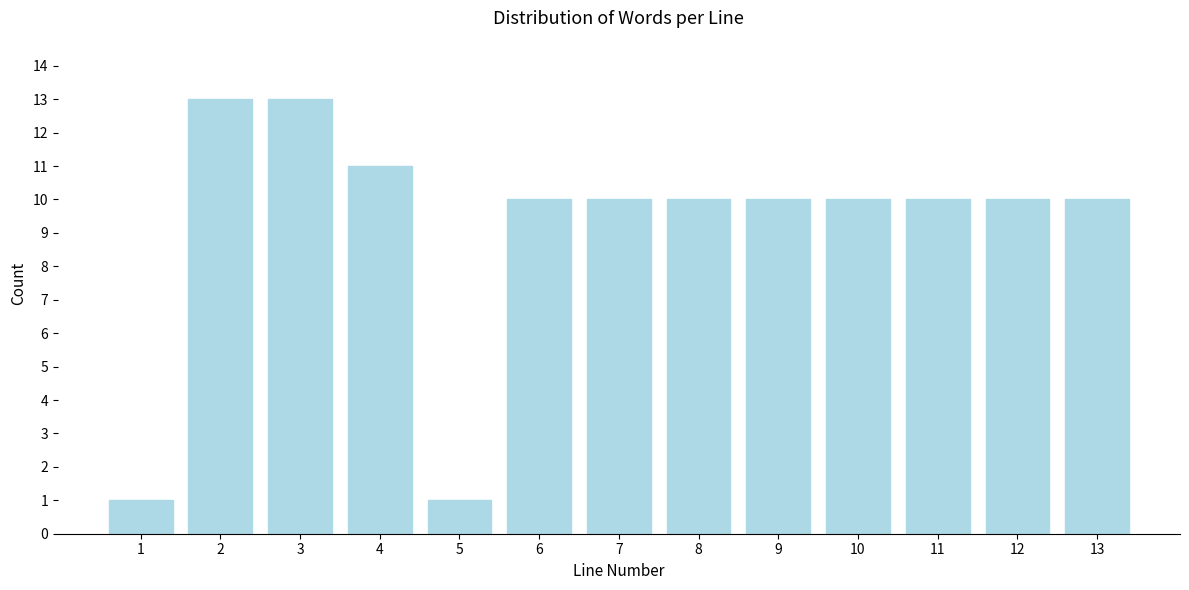

Reading left to right, list all the values displayed in this chart.

1	13	13	11	1	10	10	10	10	10	10	10	10